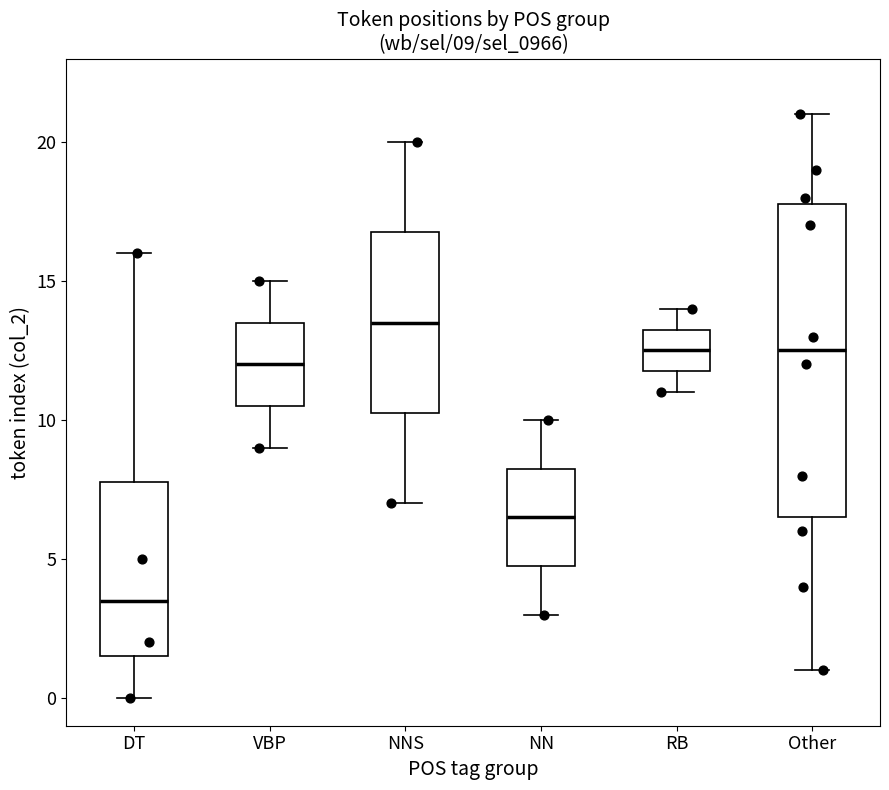

Which box has the lowest median line?

DT